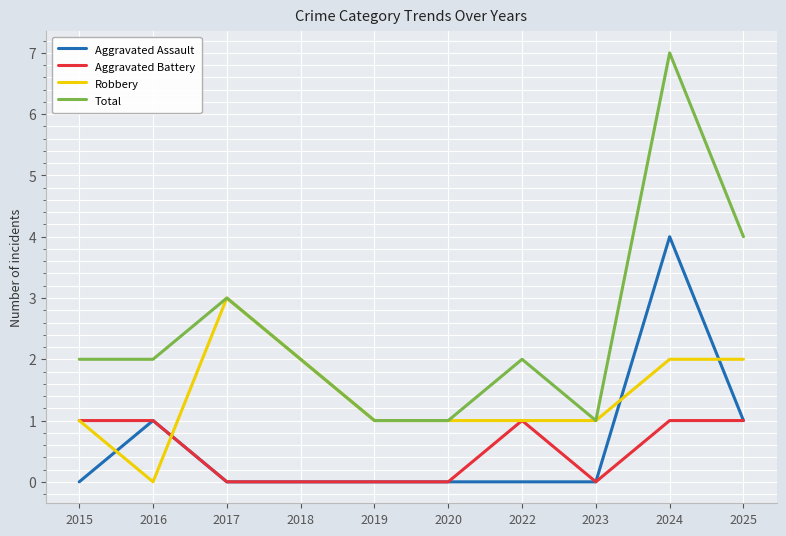

Where do Robbery and Aggravated Assault first cross each other?

2015 and 2016